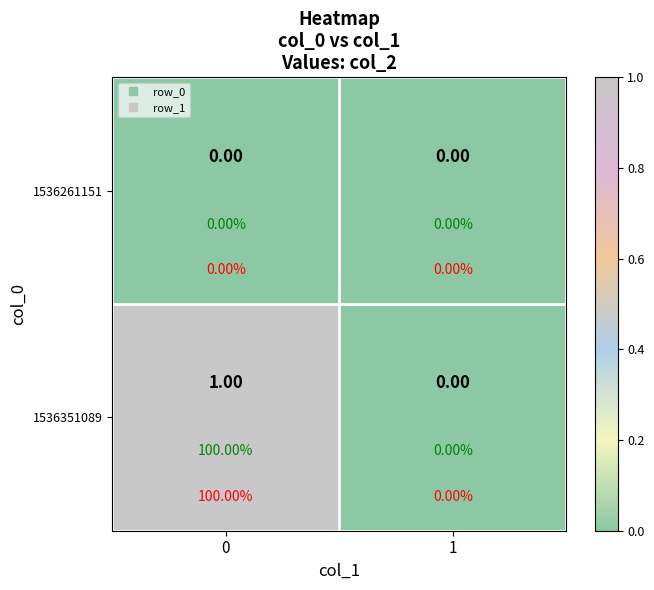

What is the maximum value shown in the chart?

1